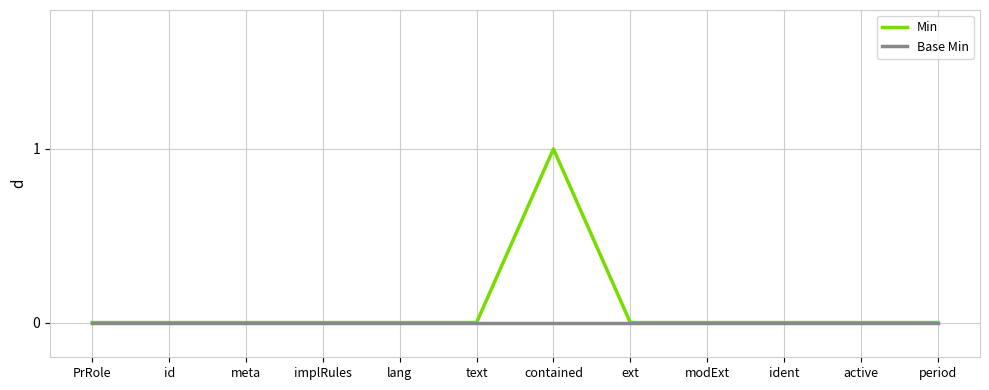

Is the value of Min at contained greater than the value of Base Min at period?

Yes